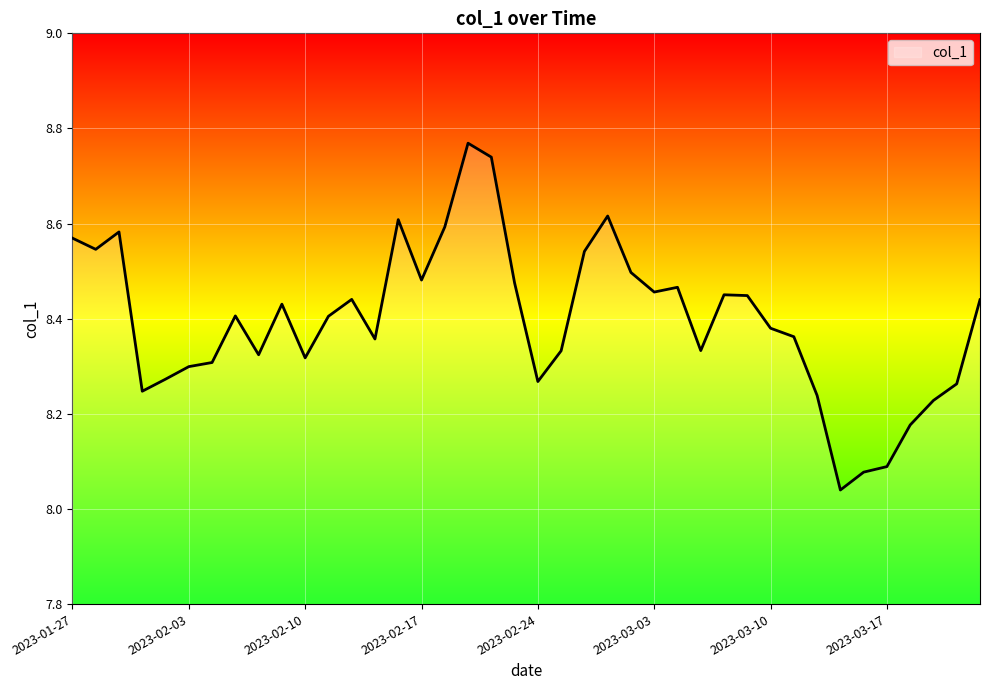

What is the difference between the maximum and minimum values?

0.7